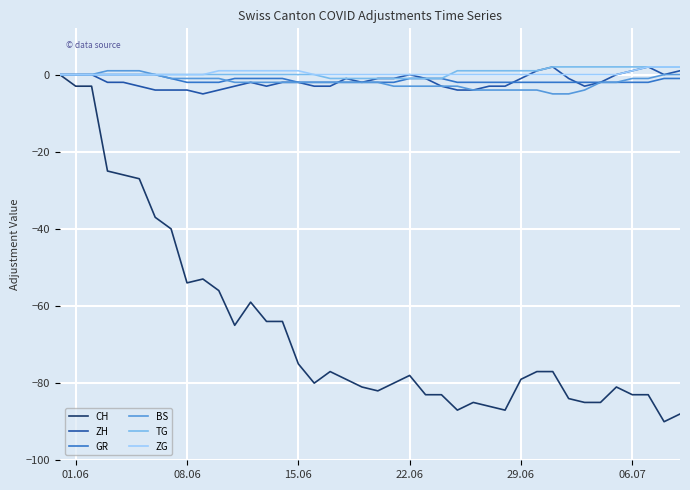

What is the smallest value displayed?

-90